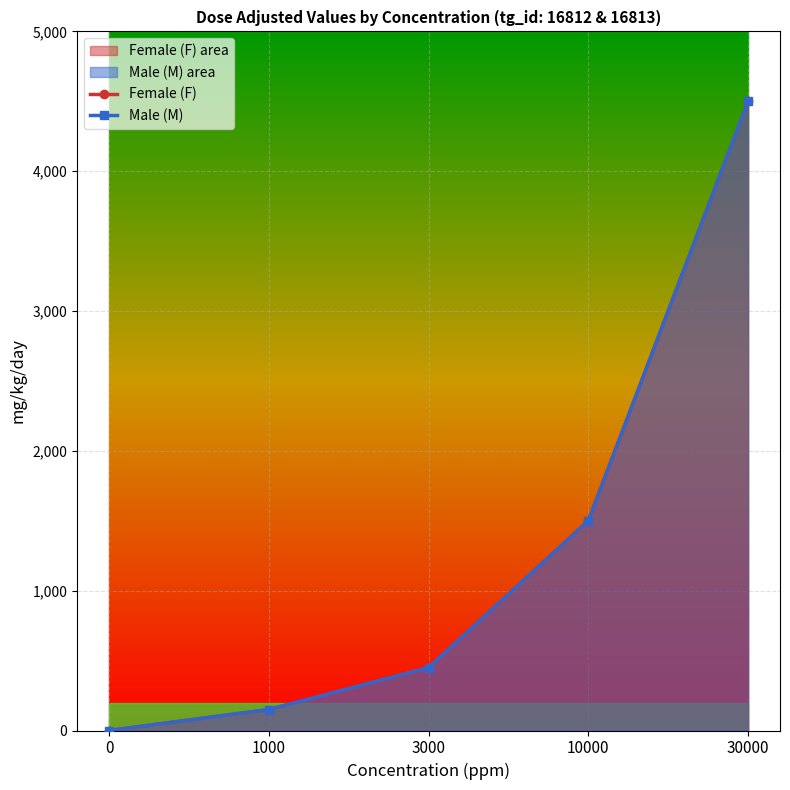

How many positive values does the Female (F) series have?

4